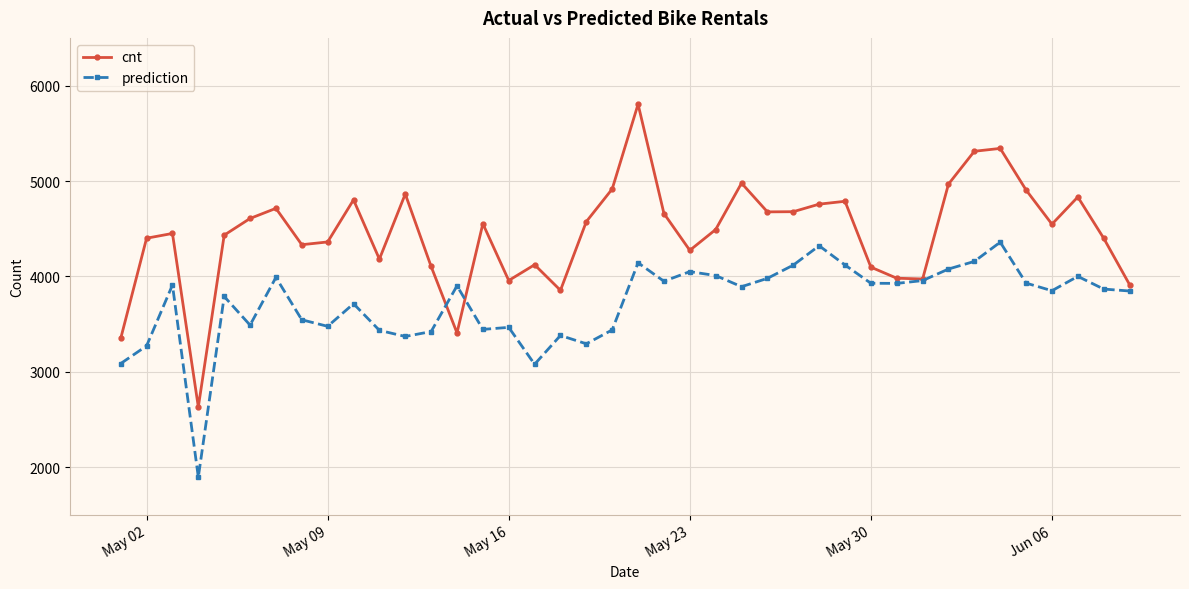

What is the value of the cnt point at the 11th from the left?

4182.0